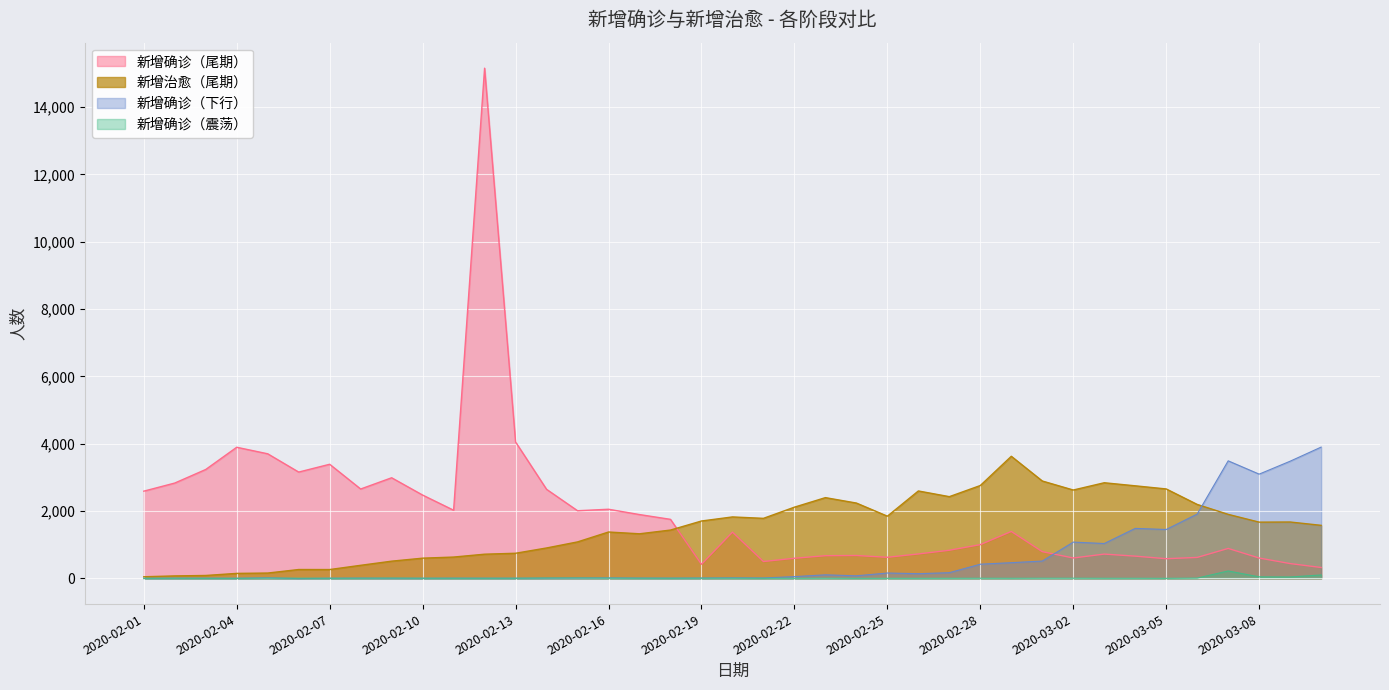

List the series in order of their overall mean, lowest first.

新增确诊（震荡）, 新增确诊（下行）, 新增治愈（尾期）, 新增确诊（尾期）